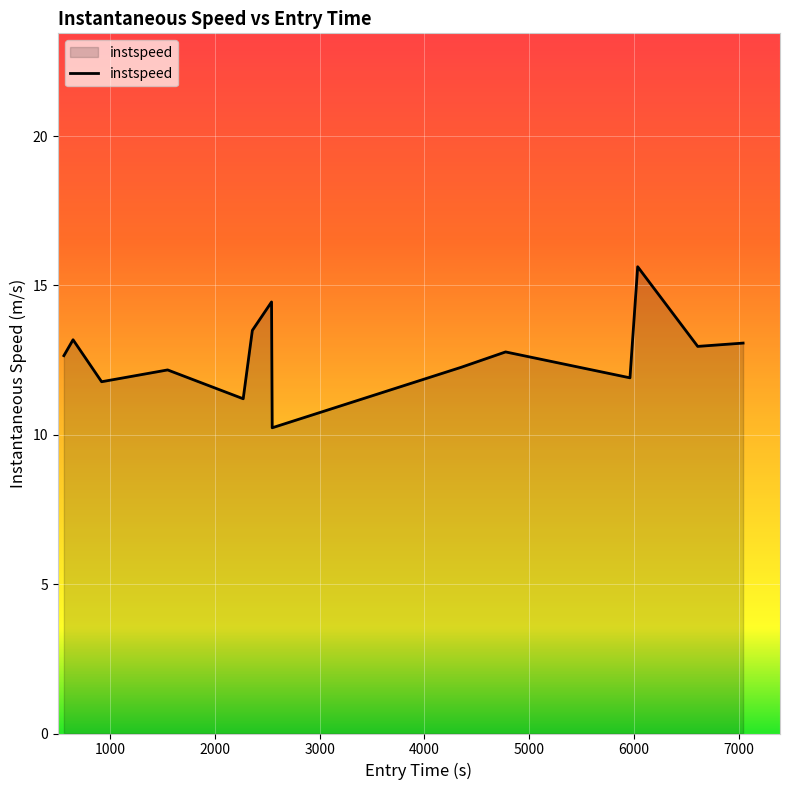

What is the difference between the maximum and minimum values?

5.4